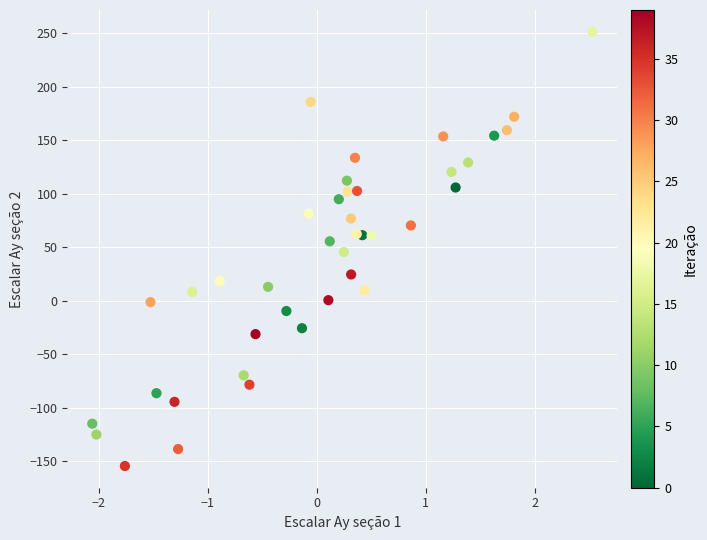

What is the range of X values (max minus min)?

4.6